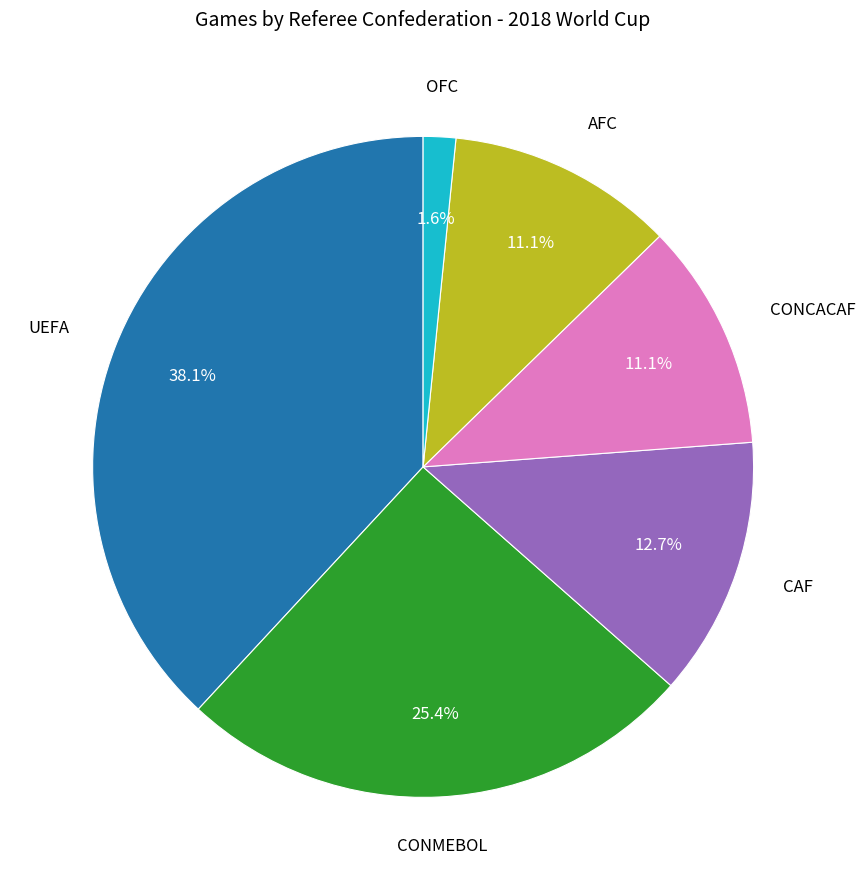

To the nearest percent, what is the combined percentage of UEFA and OFC?

40%